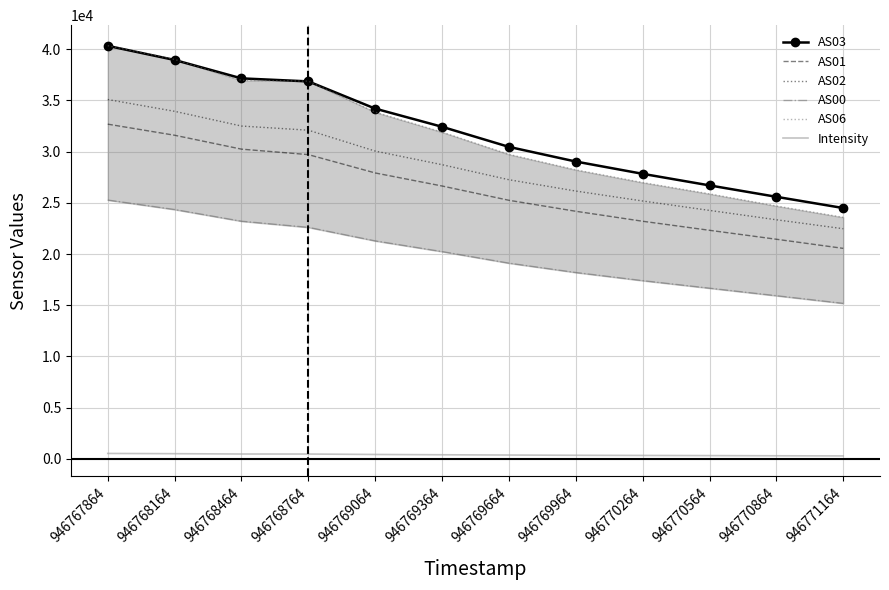

At which label is AS03 closest to 32417?

946769364